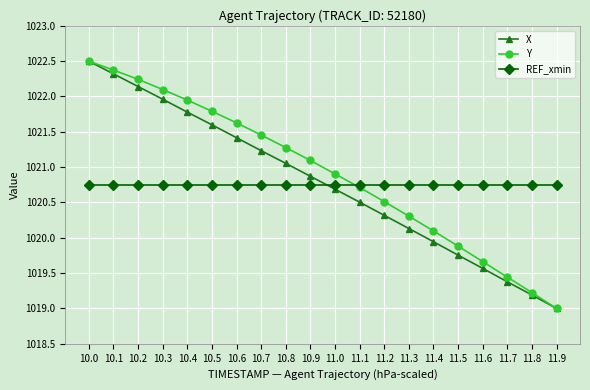

True or false: REF_xmin and X cross at least once.

True